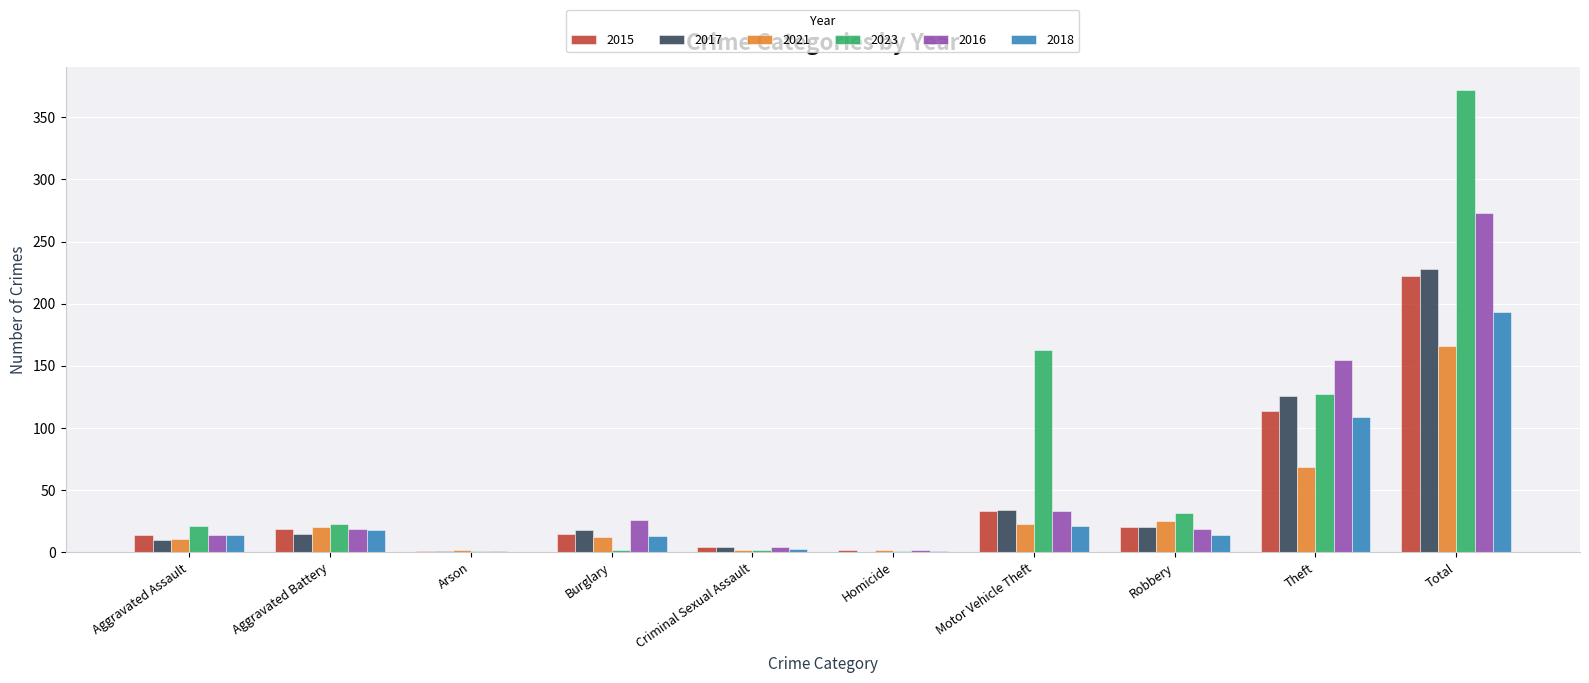

How many categories are shown in the chart?

10